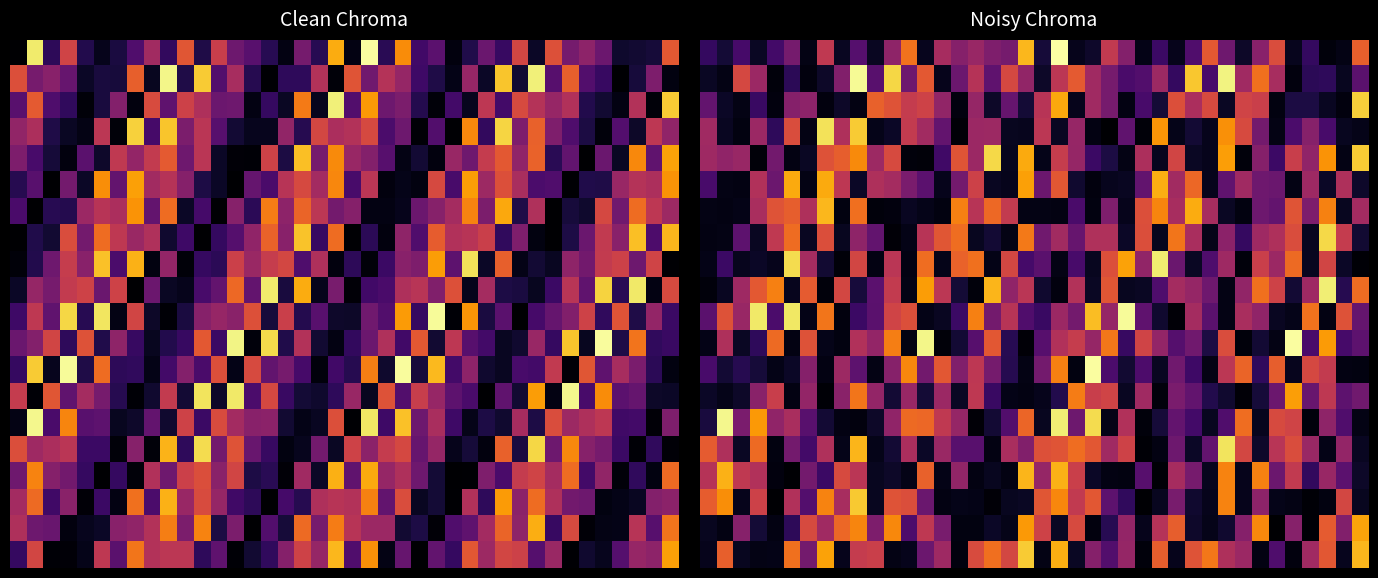

At how many categories does at least one series exceed 0?

40